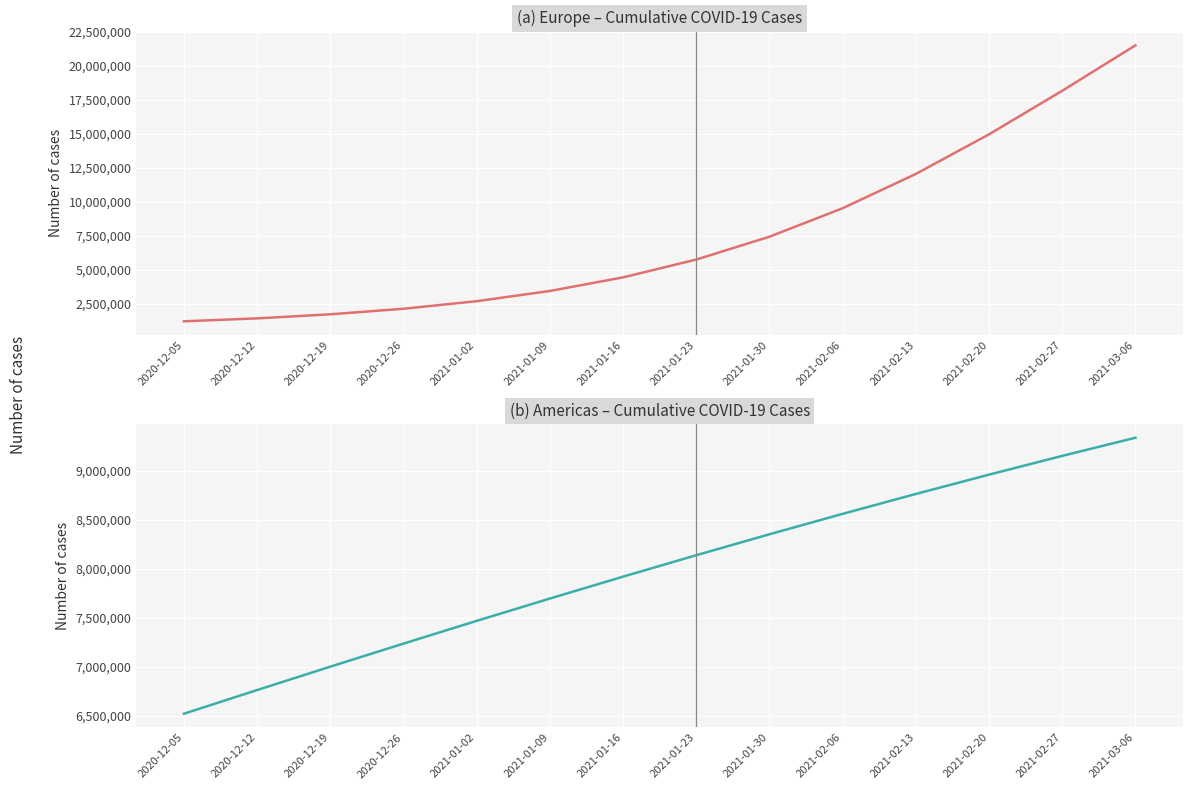

Is the value of Europe (Germany, France, Italy, Spain, Poland) at 2021-02-13 greater than the value of Americas (Brazil, USA, Argentina, Colombia, Canada) at 2021-01-02?

Yes